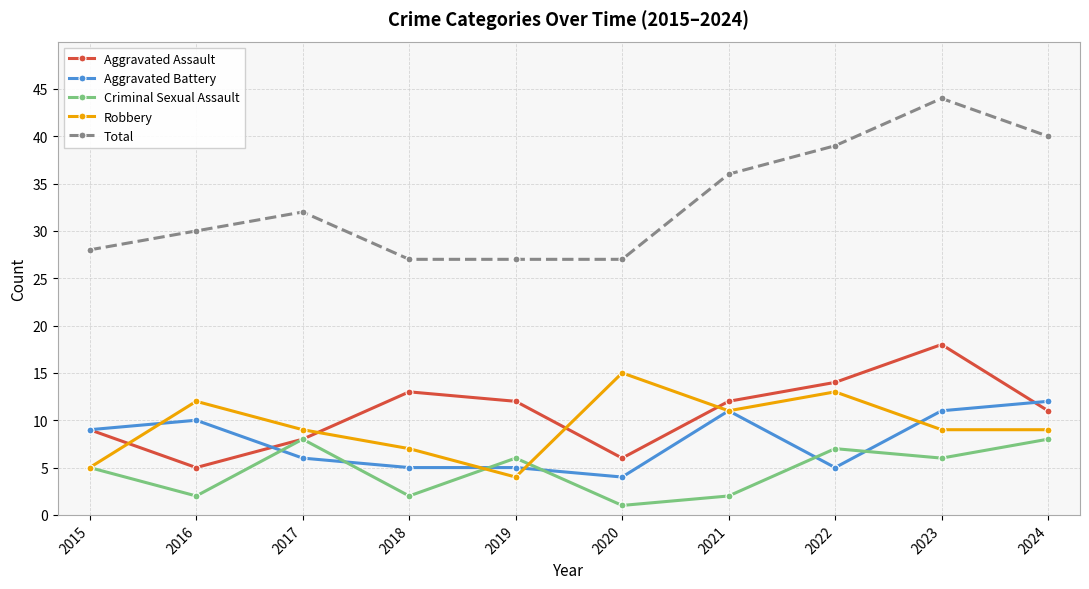

At which category is the sum across all series the highest?

2023